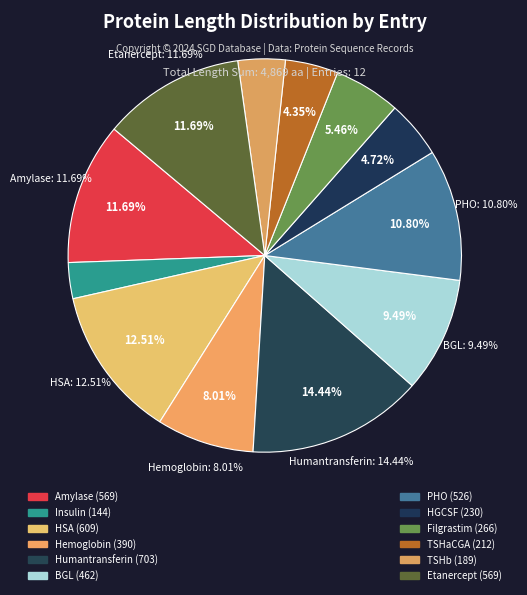

How many slices are in this pie chart?

12